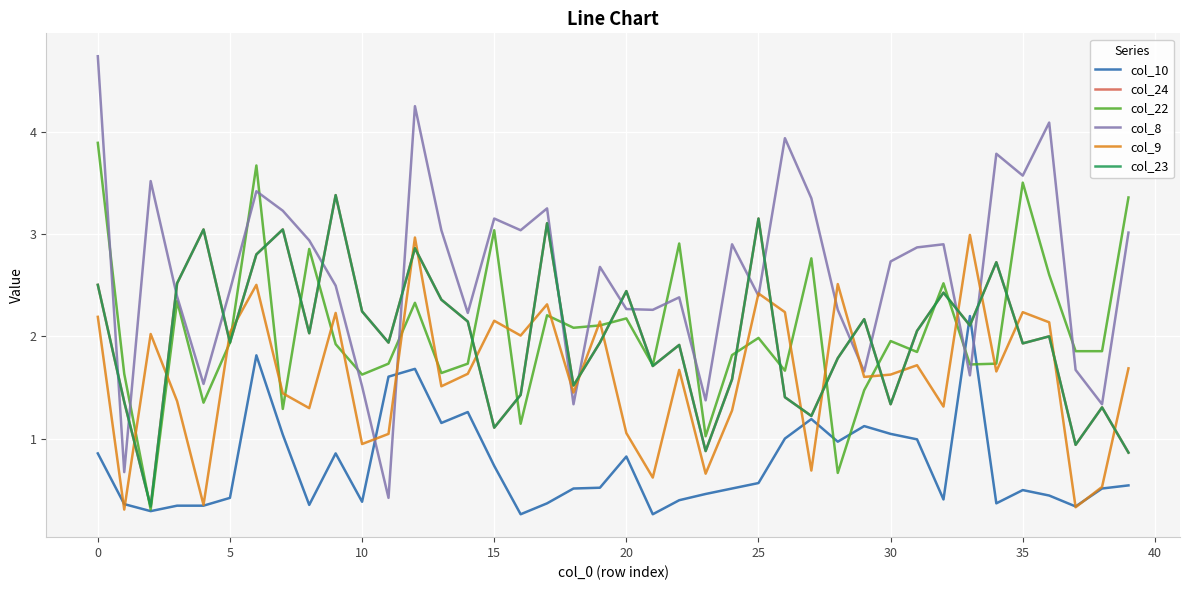

Does the chart have visible grid lines?

Yes